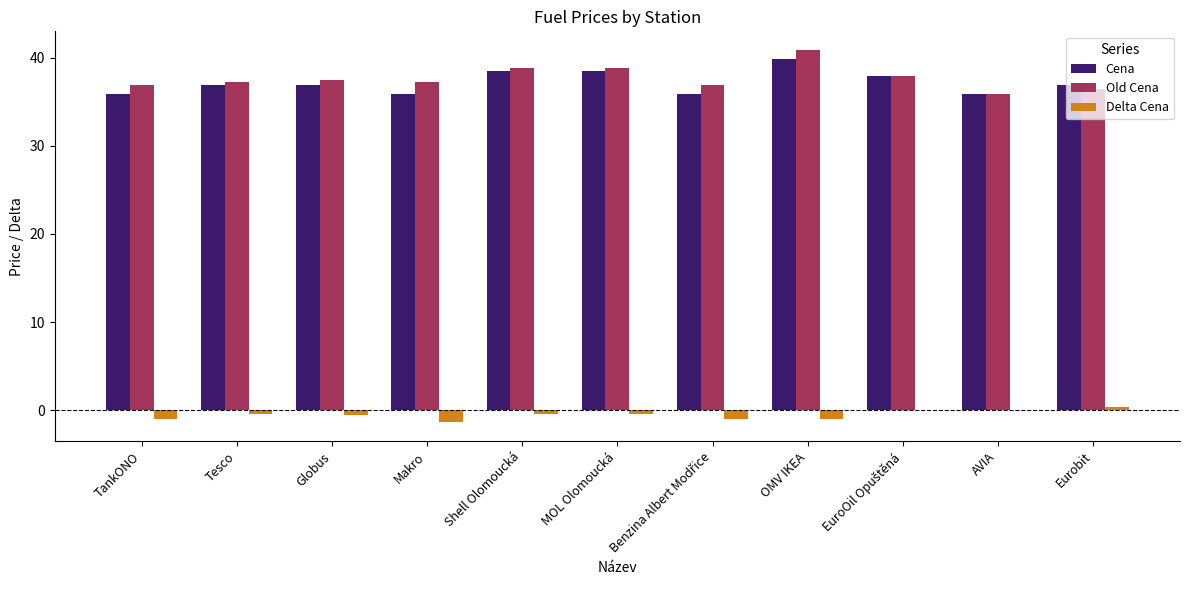

Does the chart contain stacked bars?

No